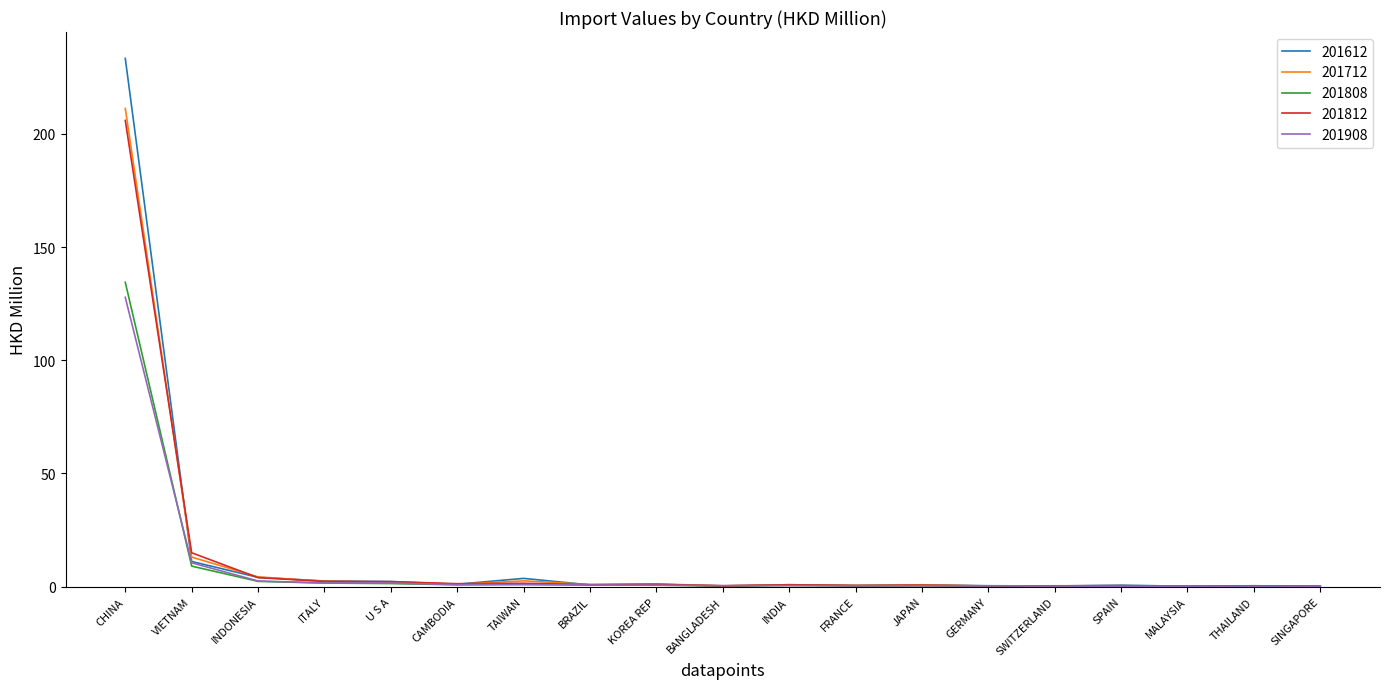

Is it true that 201808 equals 1.4 at U S A?

True